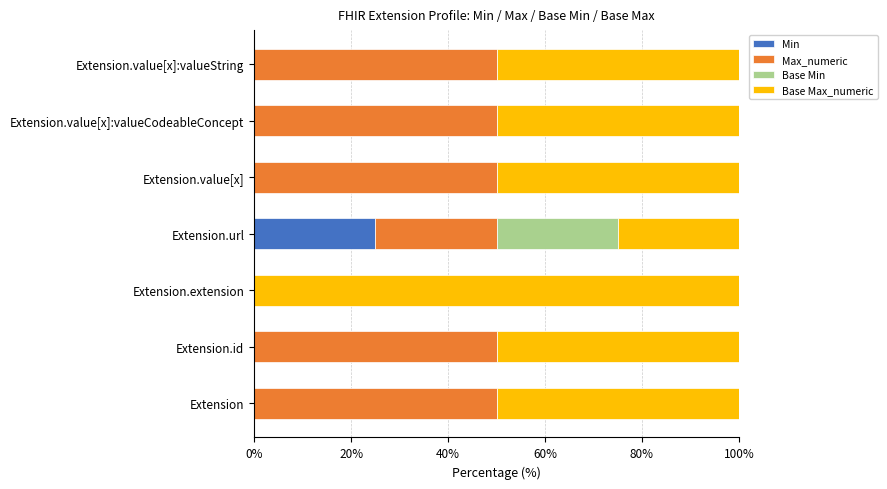

At which label does Min reach its peak?

Extension.url